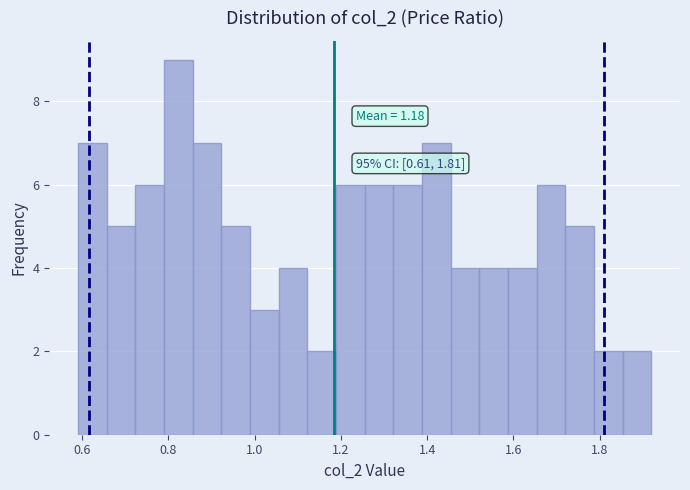

Around what value on the x-axis is the tallest bar? Give the approximate position of its centre, as read against the axis.

0.82